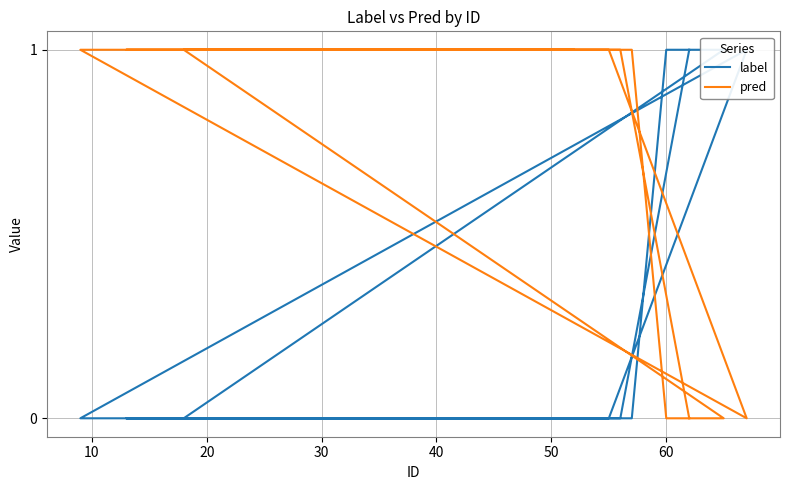

How many positive values does the pred series have?

19